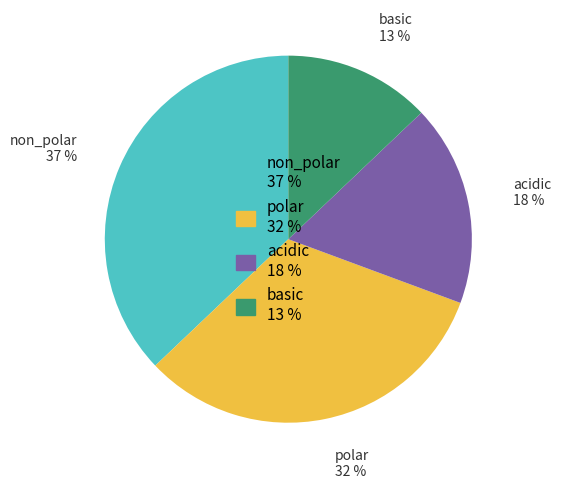

Count the number of slices in the pie.

4